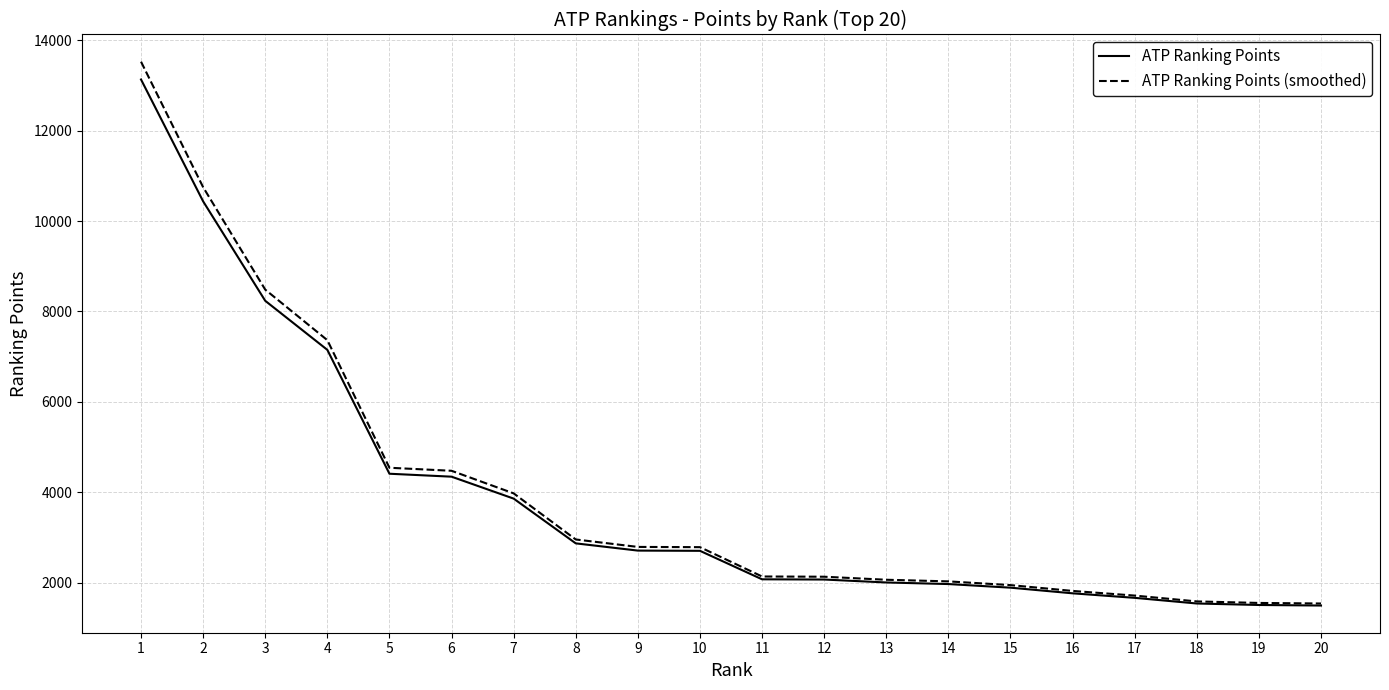

The value of ATP Ranking Points (smoothed) at 13 is 3079.6. True or false?

False